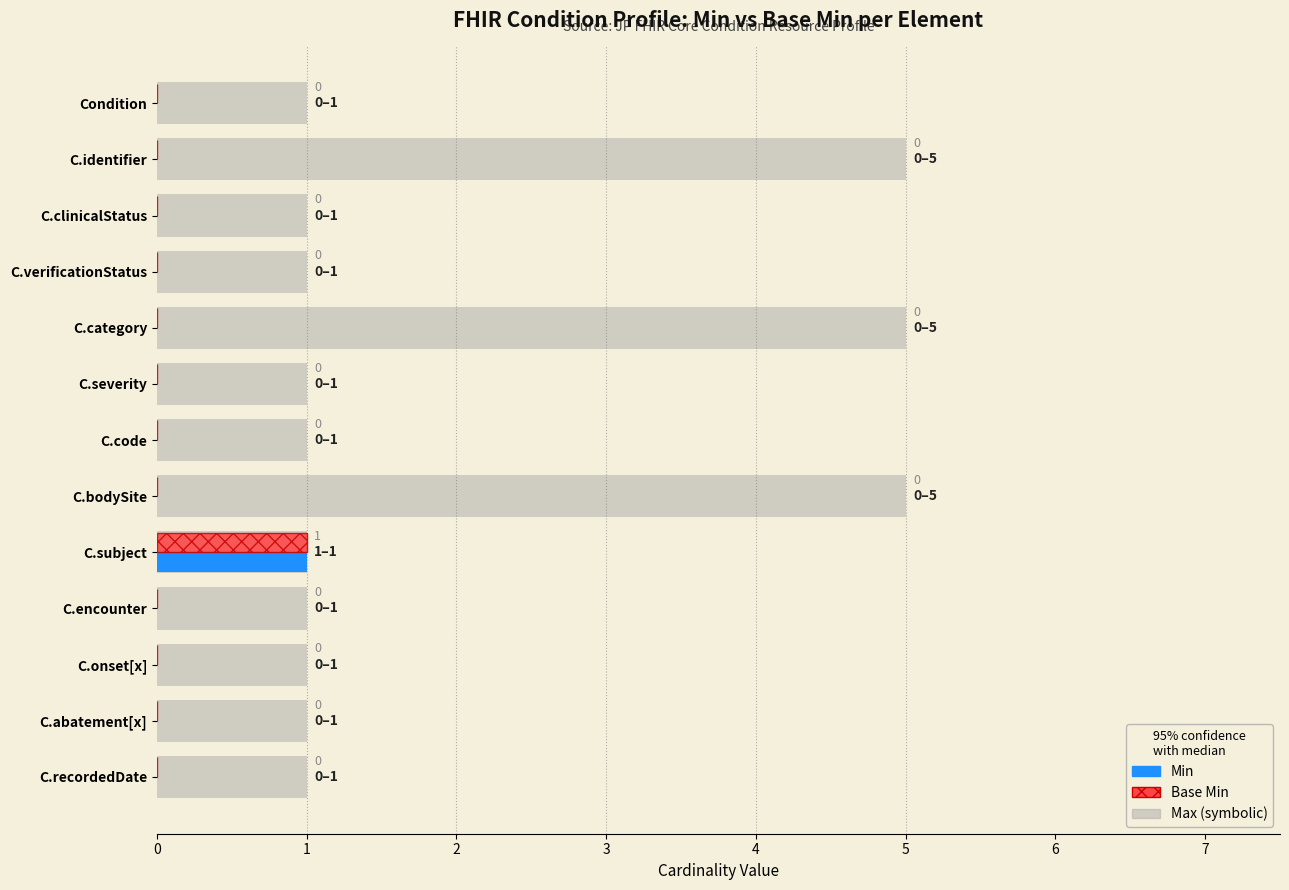

The value of Min at Condition is 0. True or false?

True